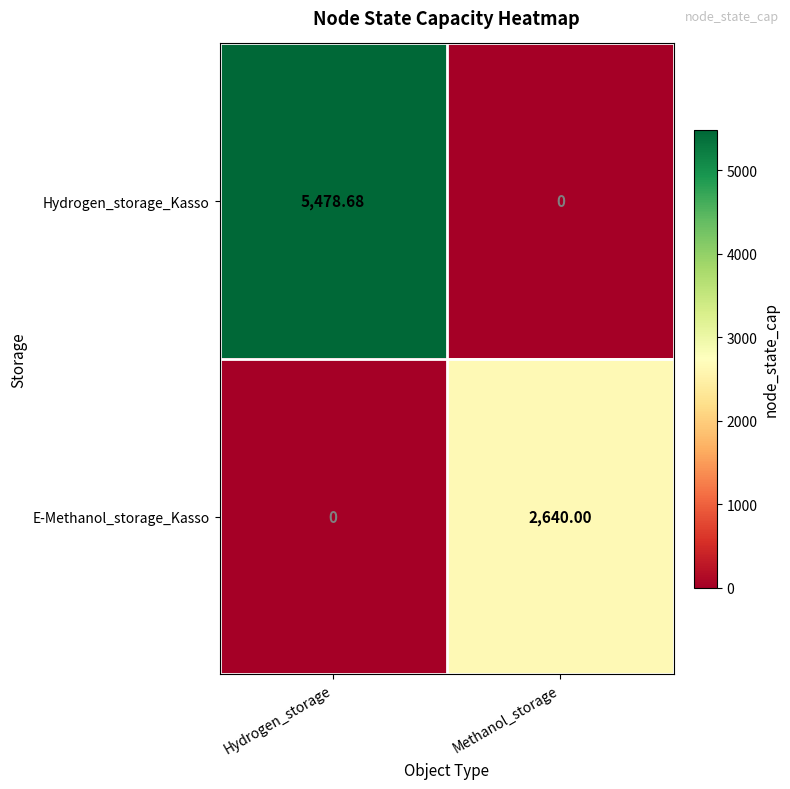

At which label does E-Methanol_storage_Kasso reach its minimum?

Hydrogen_storage